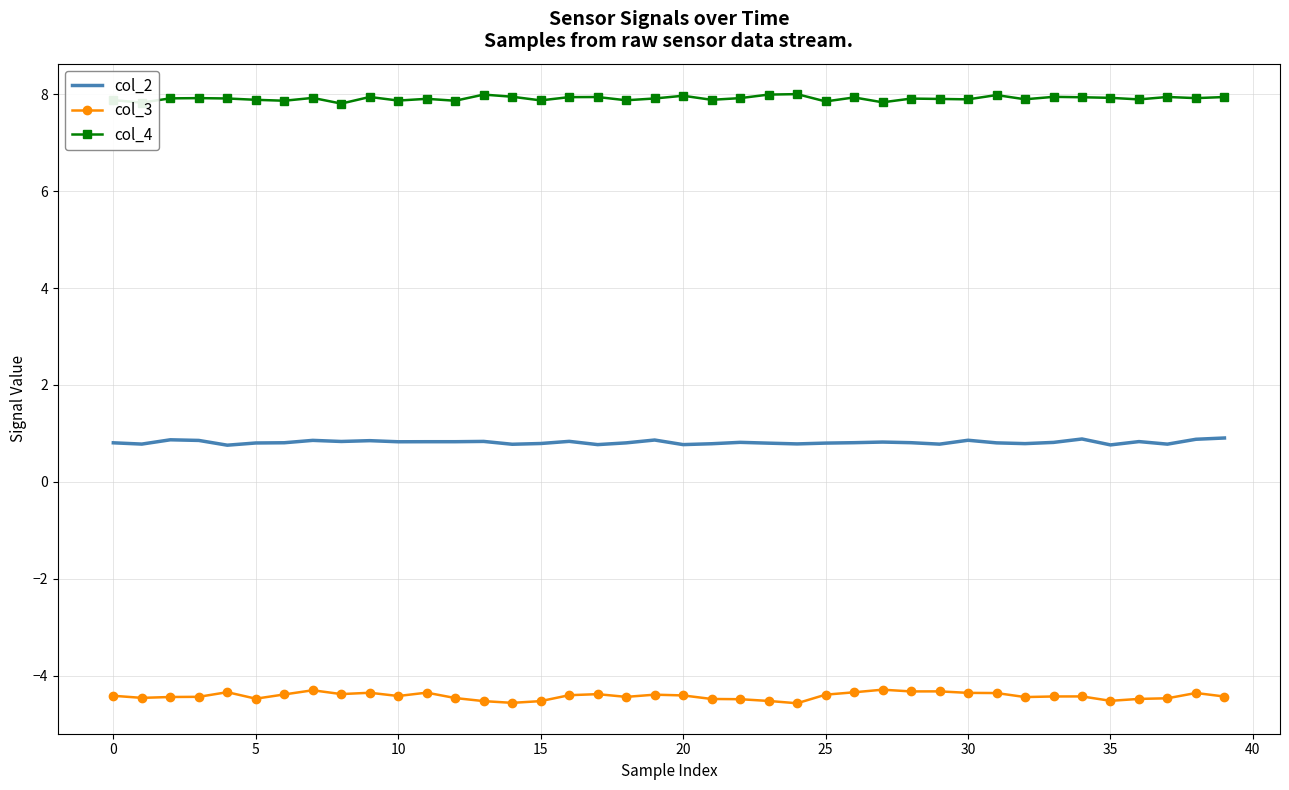

What is the maximum value shown in the chart?

8.0